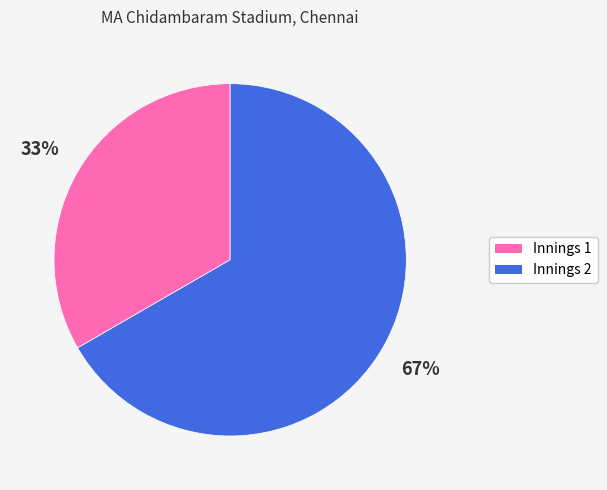

The Innings 2 slice represents 67% of the pie. True or false?

True